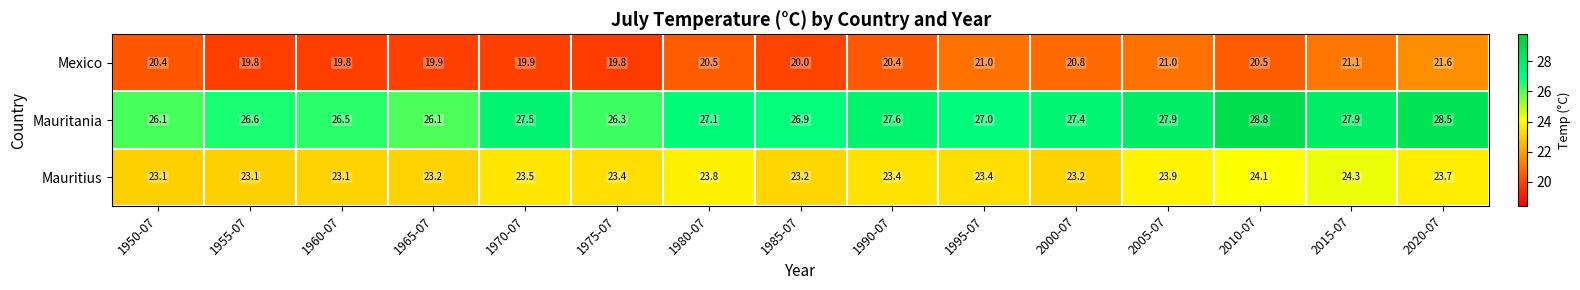

At how many categories does at least one series exceed 25?

15